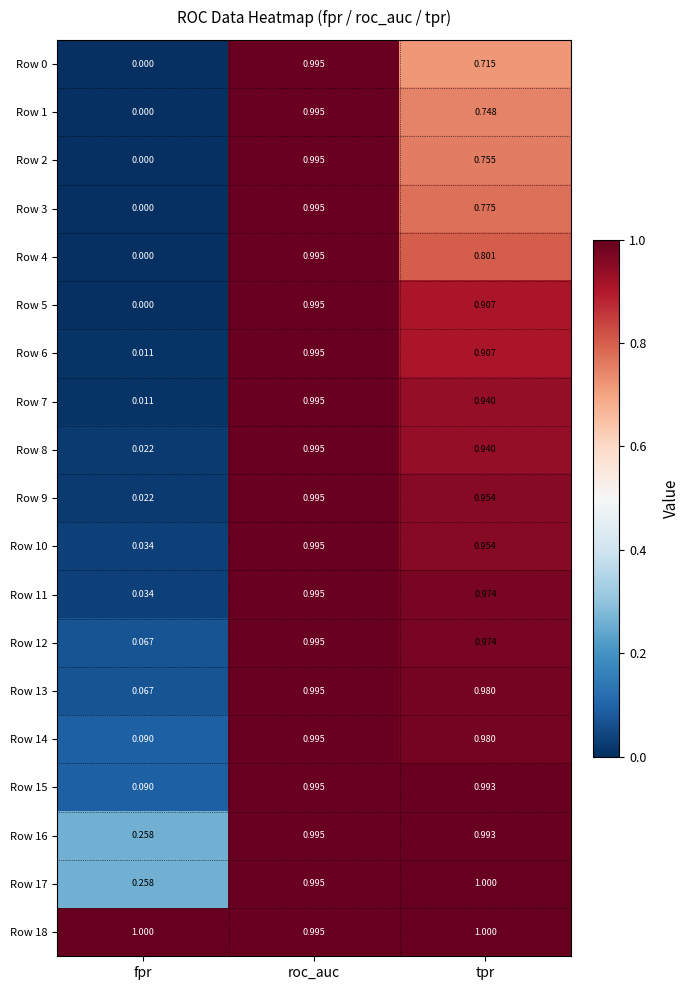

At which category does the chart reach its minimum across all series?

fpr